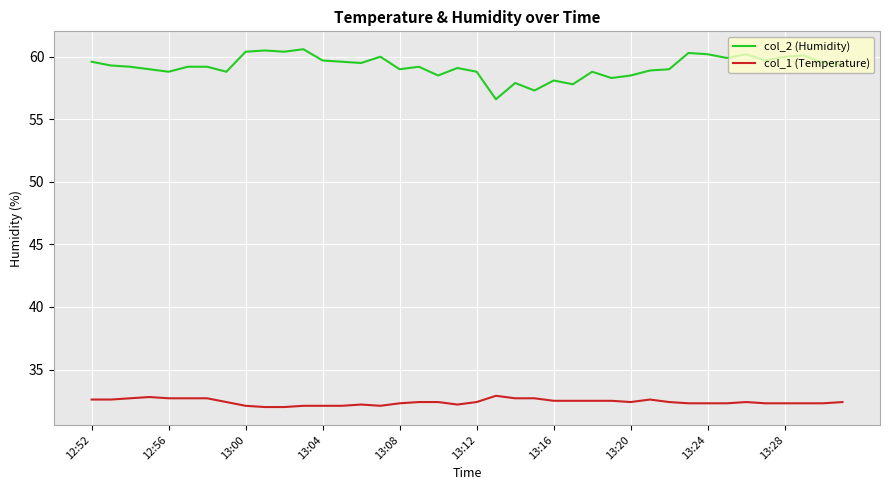

Which series has the widest spread of values?

col_2 (Humidity)